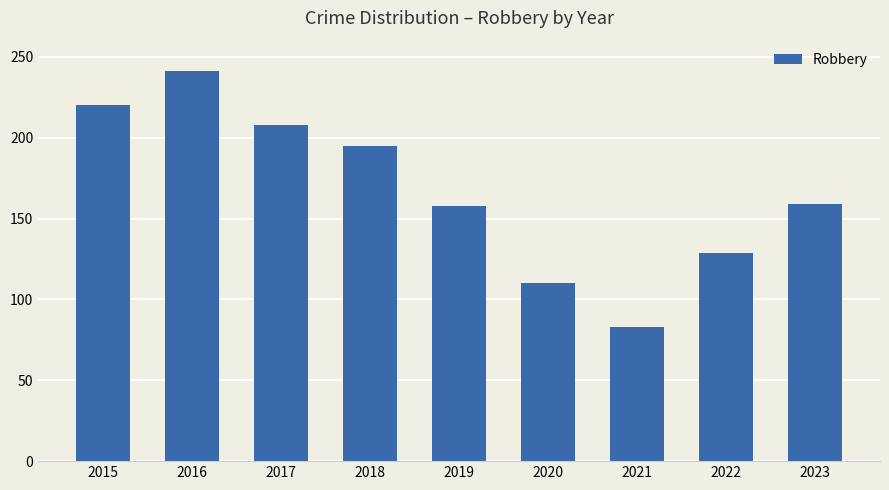

Which label corresponds to the smallest value in the chart?

2021